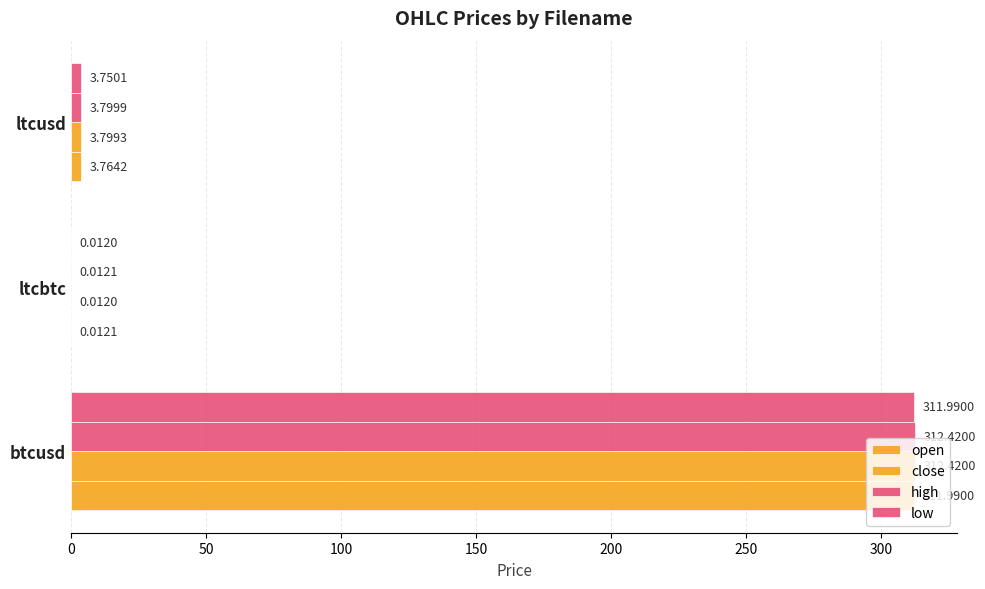

Count the number of categories in the chart.

3